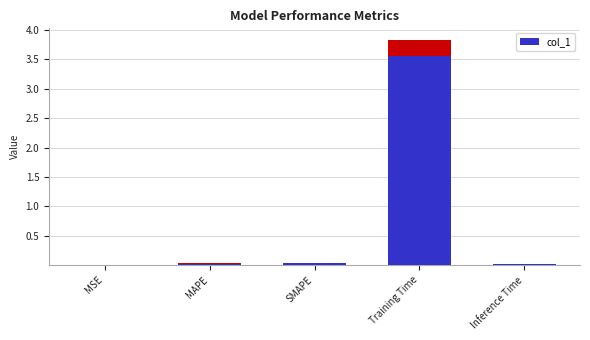

Reading left to right, what are all the values shown in this chart?

0.0	0.0	0.0	3.6	0.0